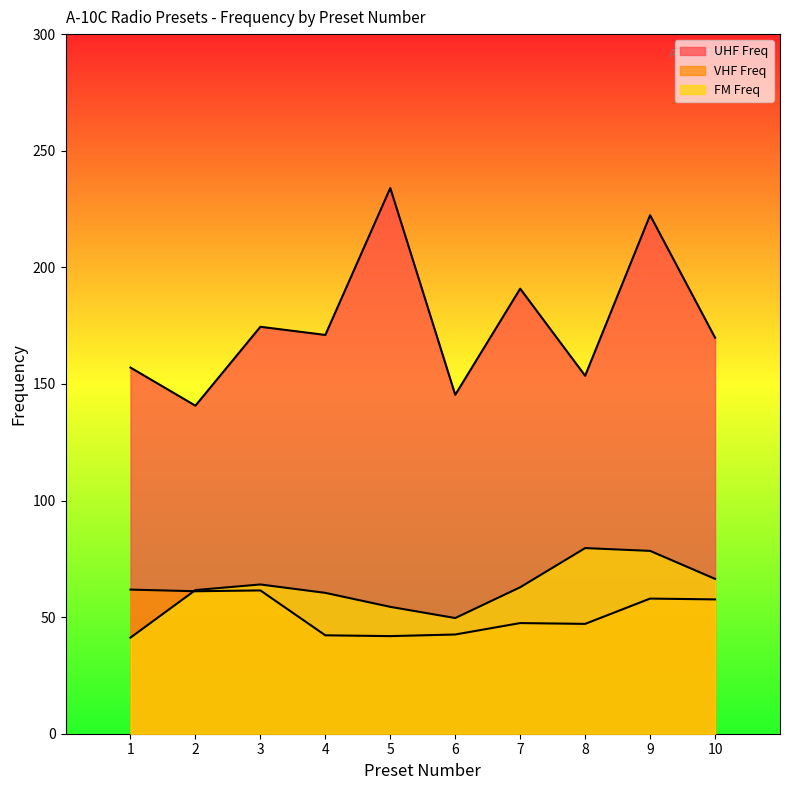

Does the chart have visible grid lines?

No